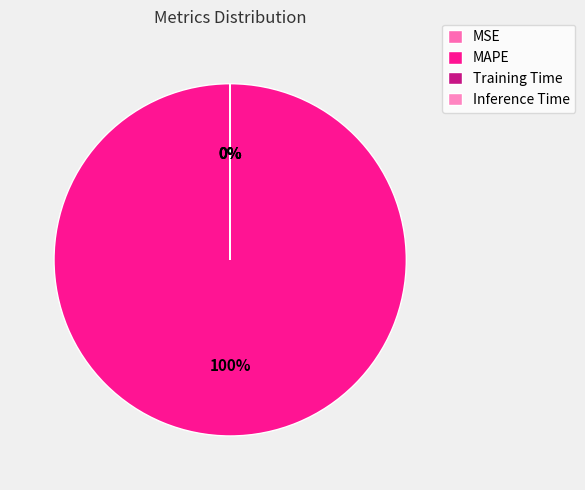

To the nearest percent, what is the average slice percentage?

25%